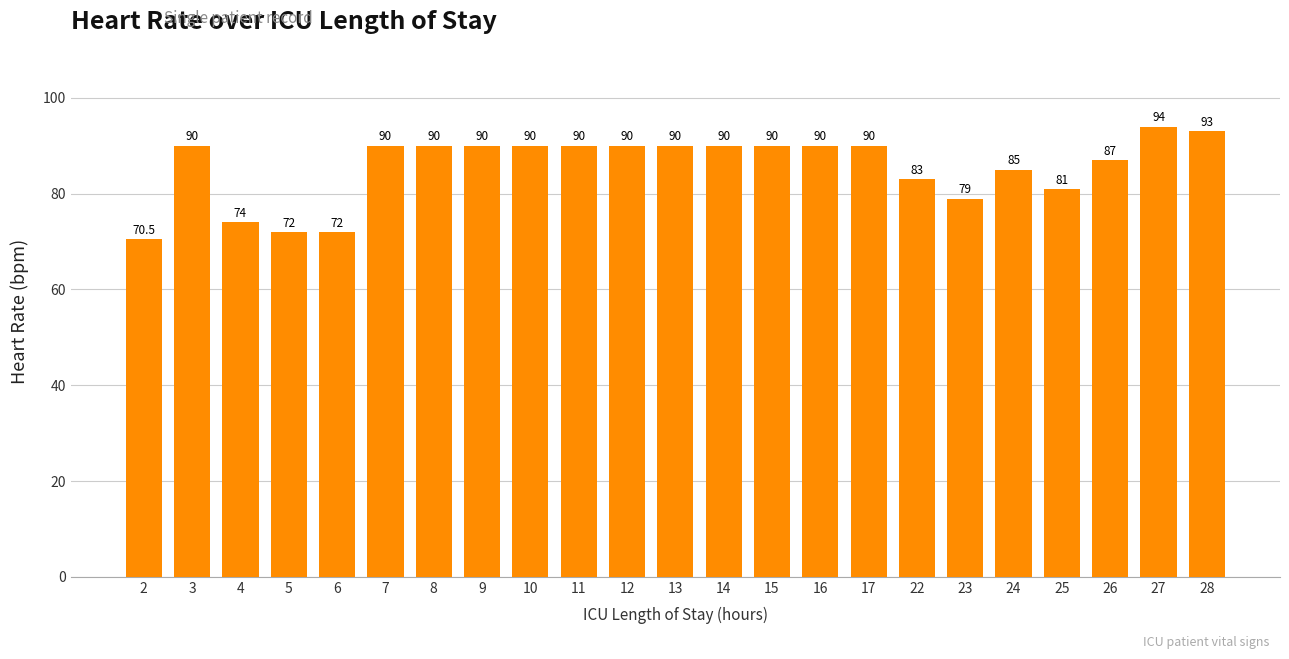

What is the value of the 19th bar from the left?

85.0